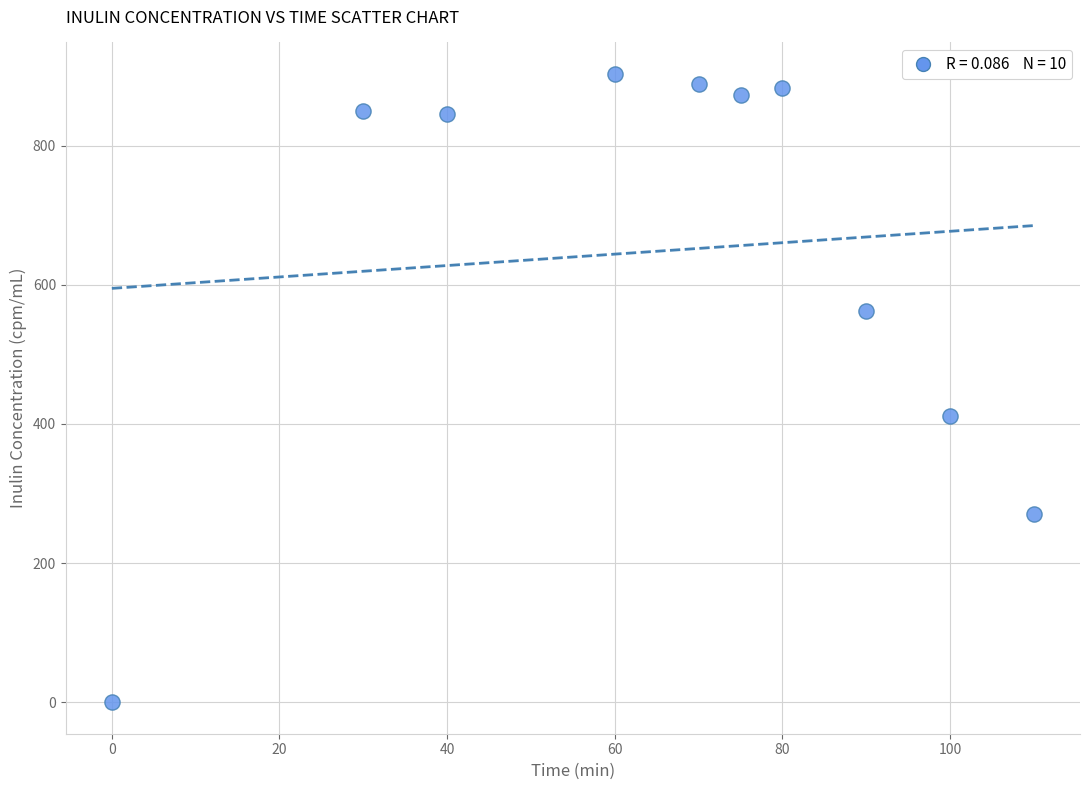

What Y value in the scatter plot is closest to 451?

412